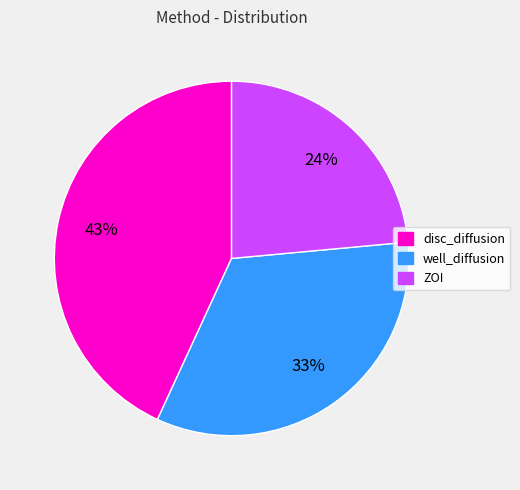

Approximately how many times larger is the value at disc_diffusion compared to ZOI?

1.8